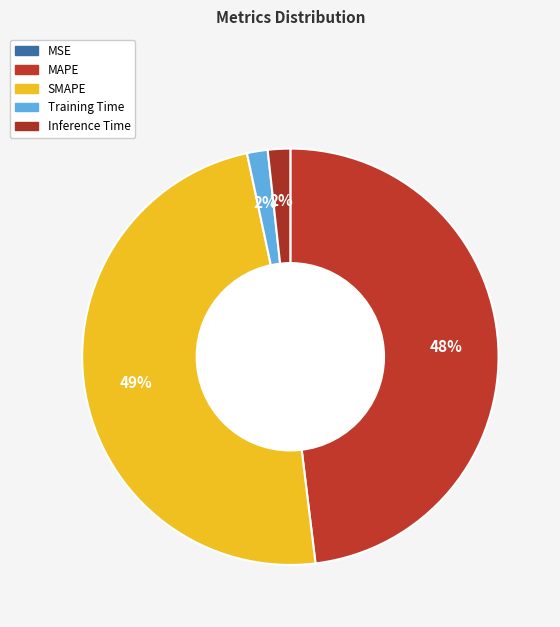

Count the number of slices in the pie.

5